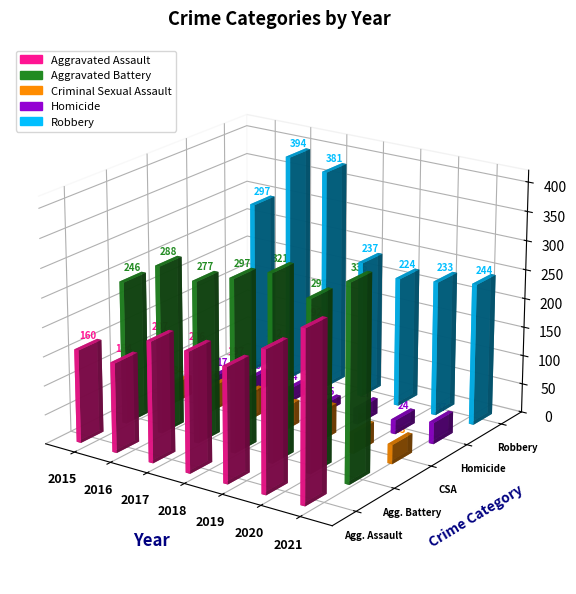

Is it true that Homicide equals 10 at 2017?

False